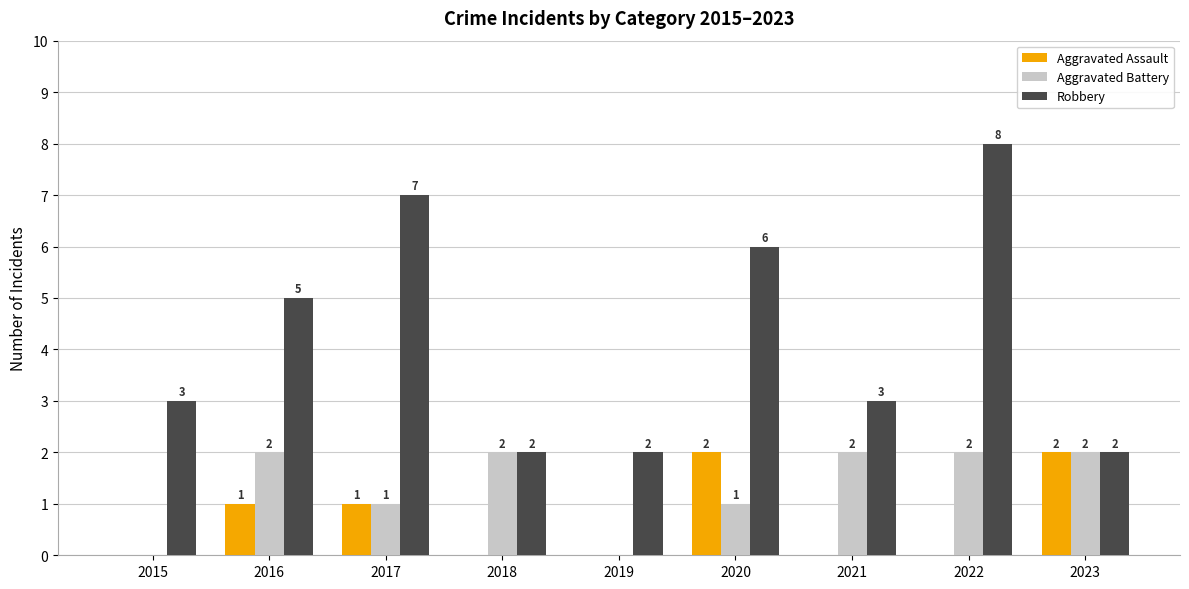

Which series has the largest range (max minus min)?

Robbery